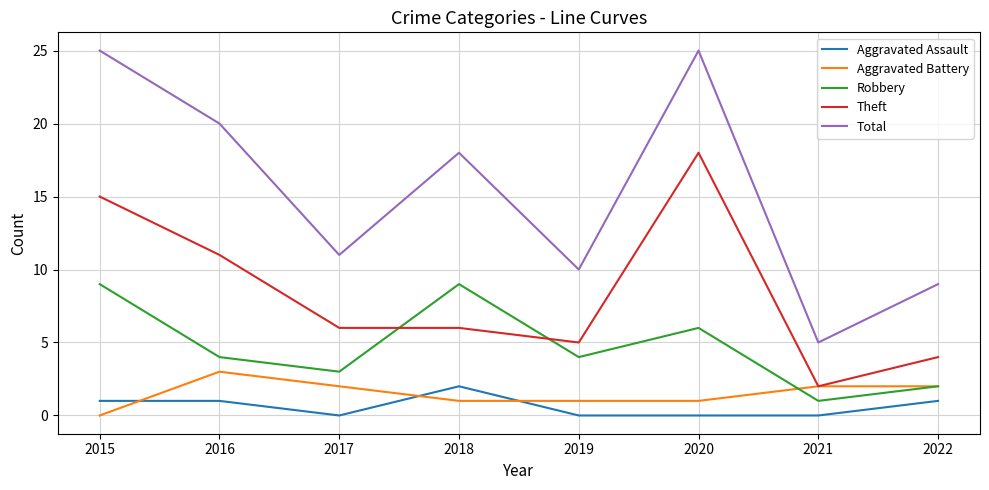

Which series has the largest total across all categories?

Total